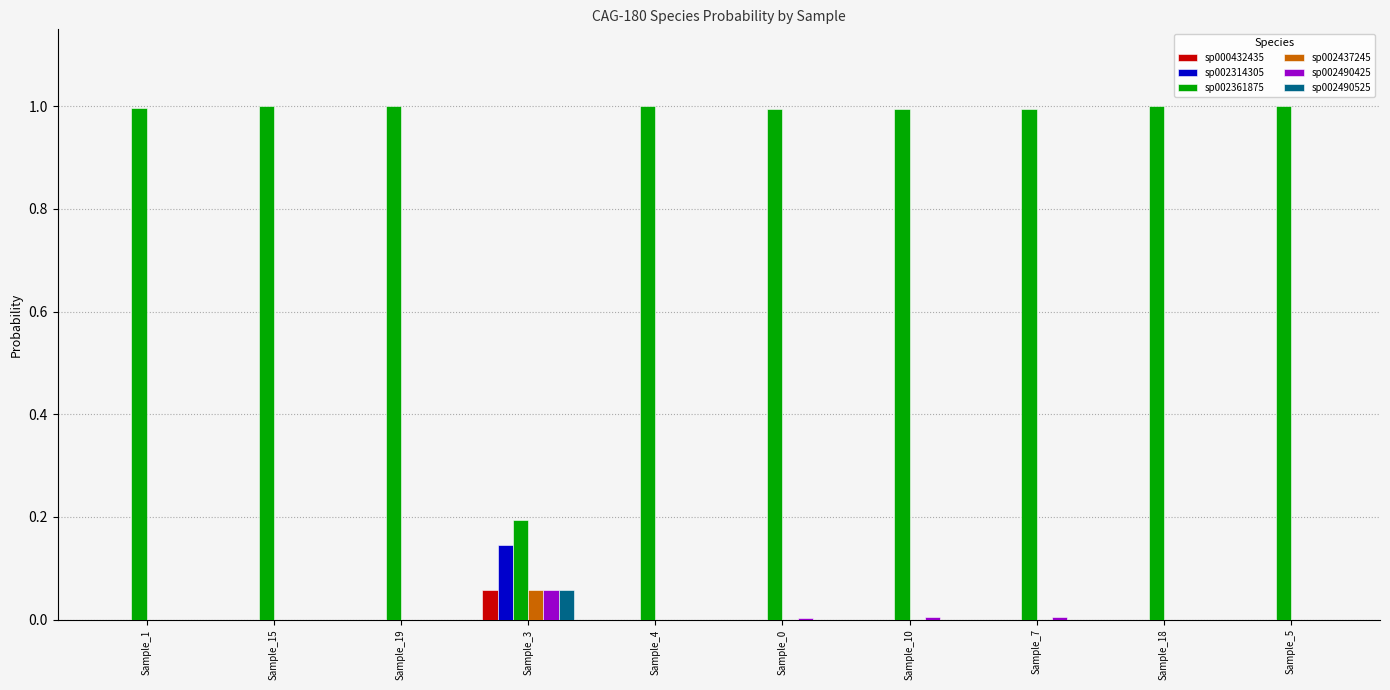

Are the bars grouped side by side (vs. stacked)?

Yes